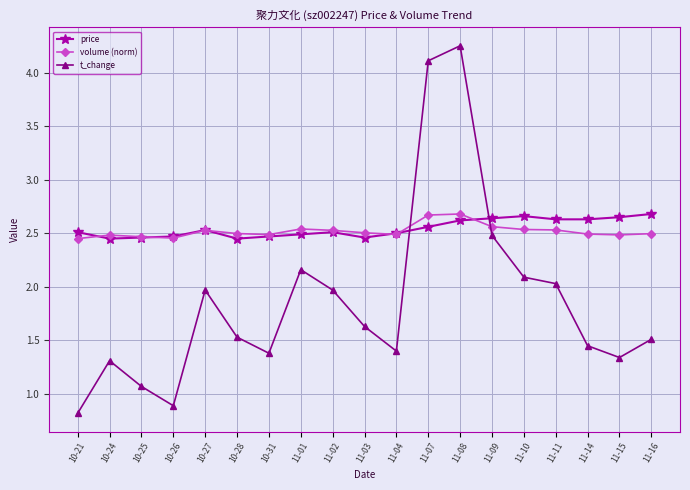

What is the average value of the t_change series?

1.9